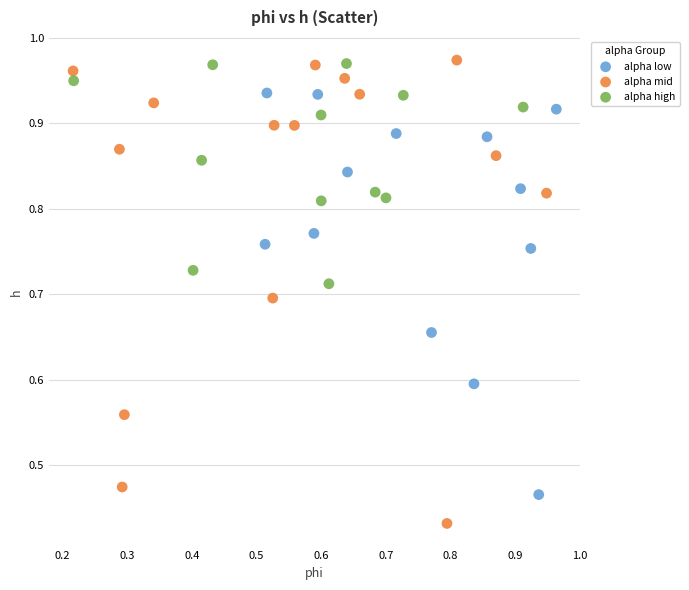

Which series contains the lowest Y value?

alpha mid